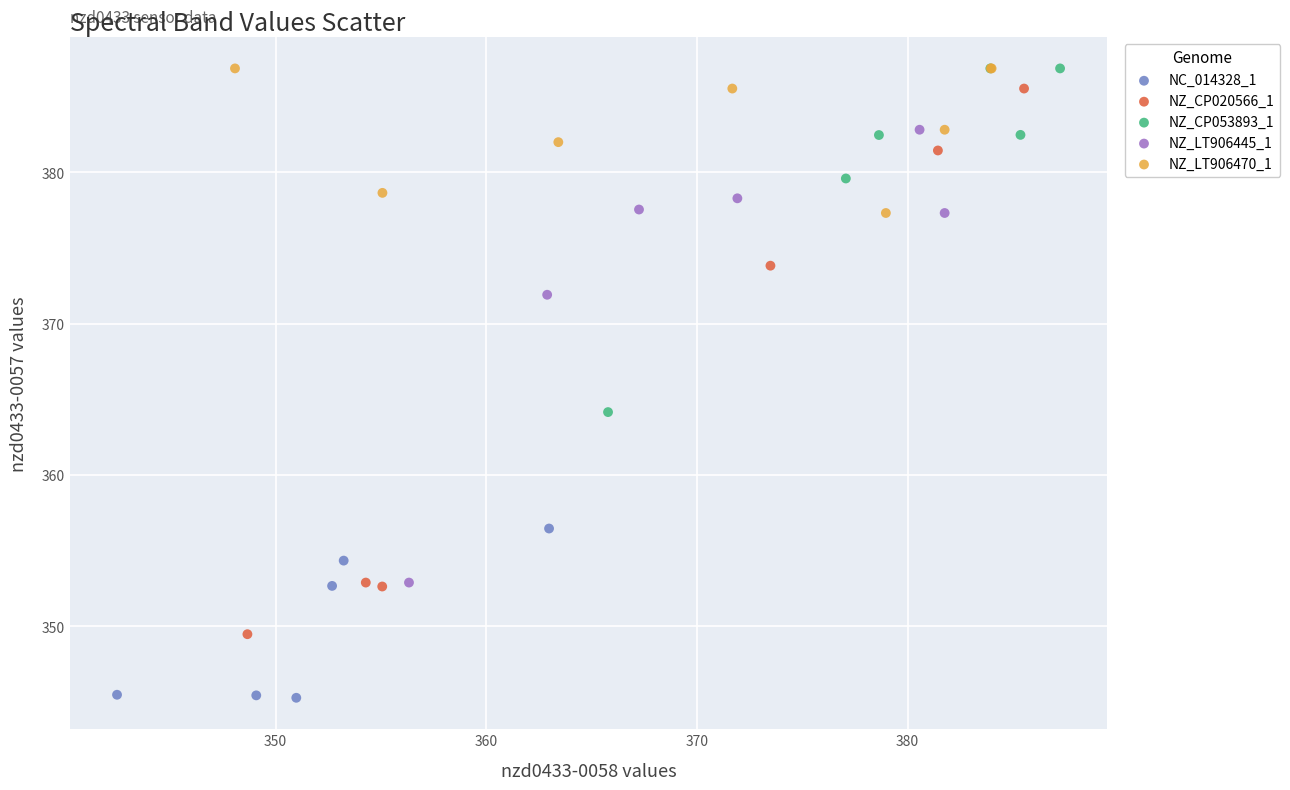

Which series has the widest spread of Y values?

NZ_CP020566_1